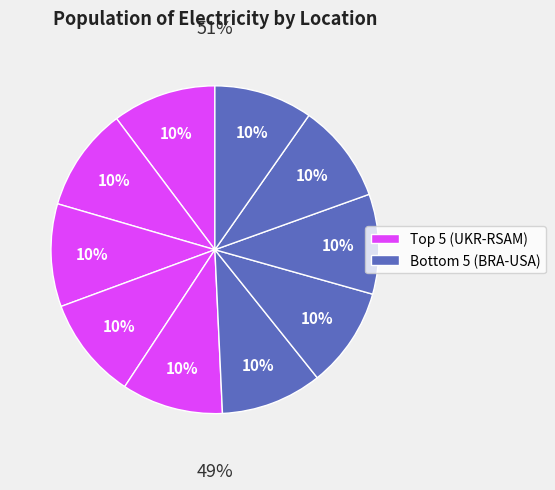

Is it true that KOR is 4% of the pie?

False